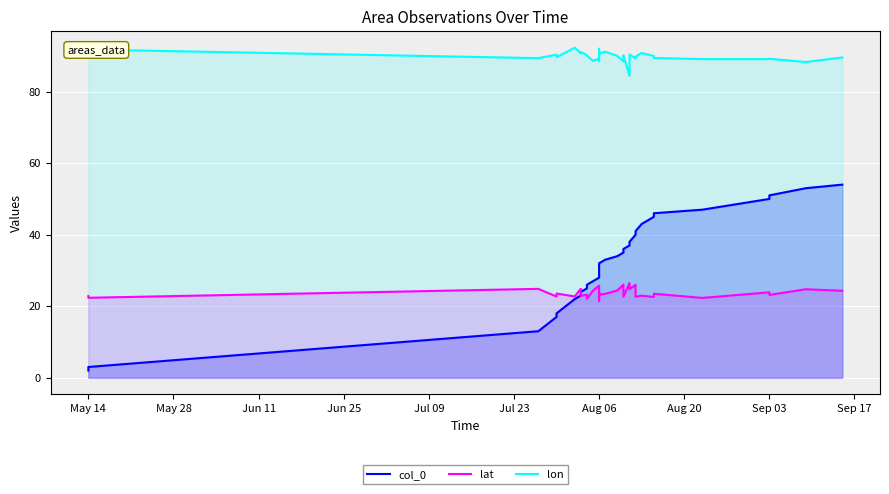

At which label does lon reach its peak?

Jul 23